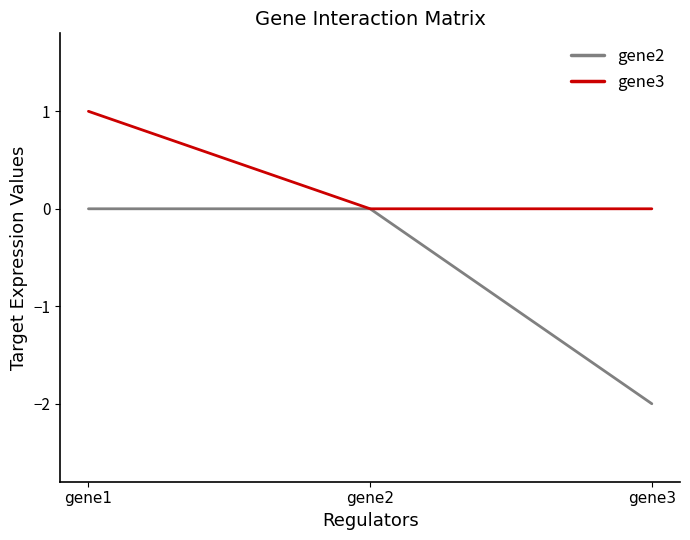

Is it true that gene3 equals 0 at gene3?

True